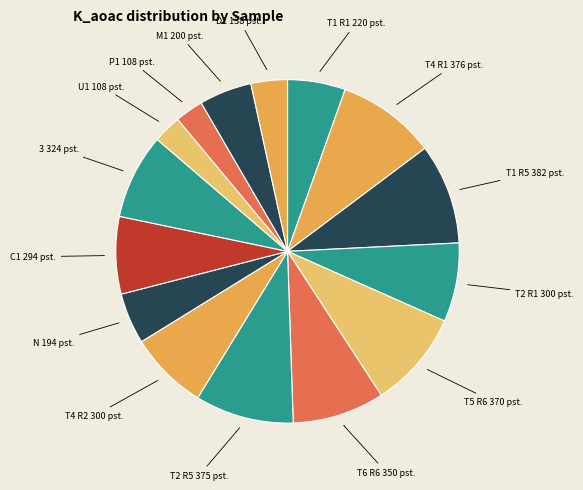

Does any single category account for the majority?

No